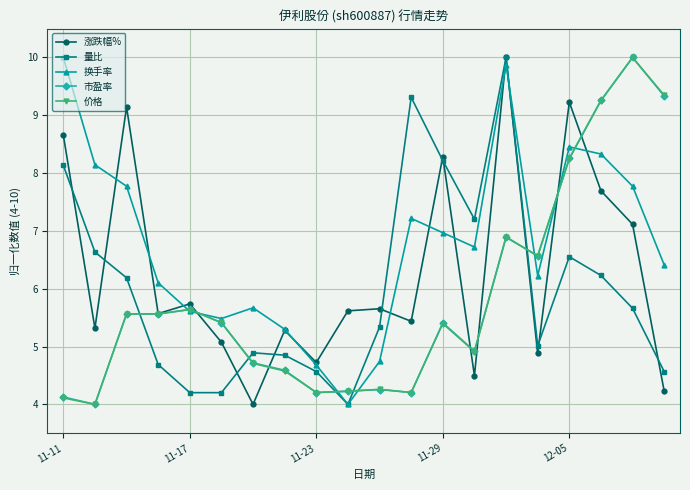

What is the maximum value shown in the chart?

10.0